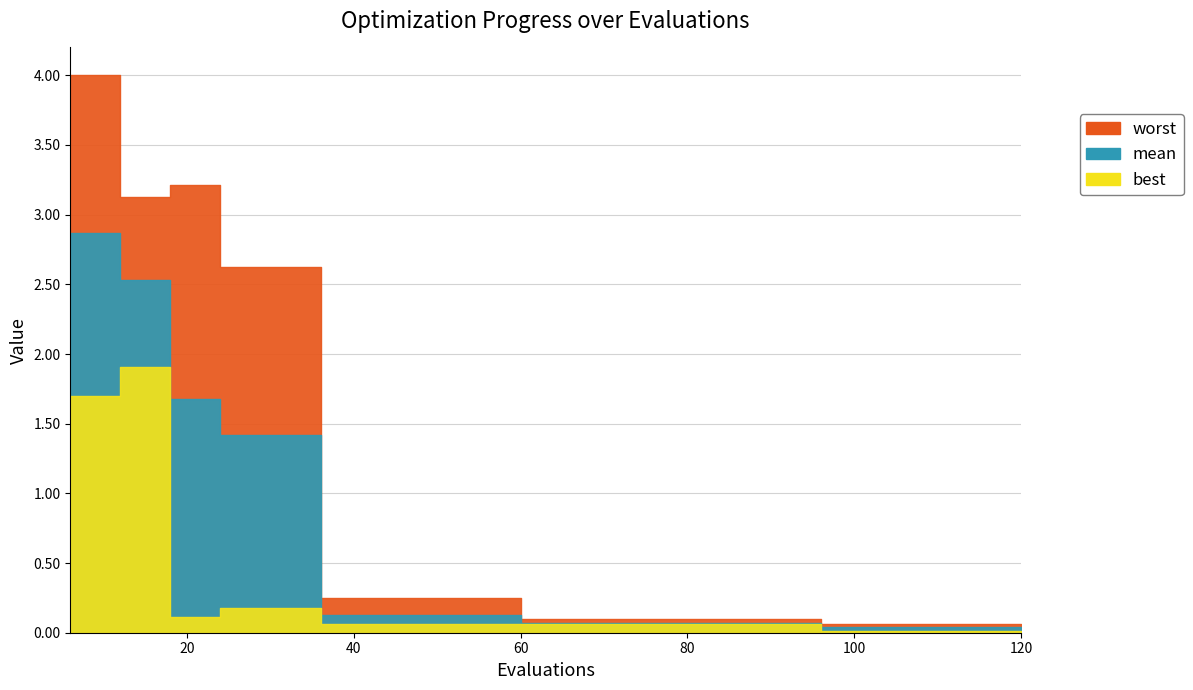

What is the value of the worst point at the 5th from the left?

2.6